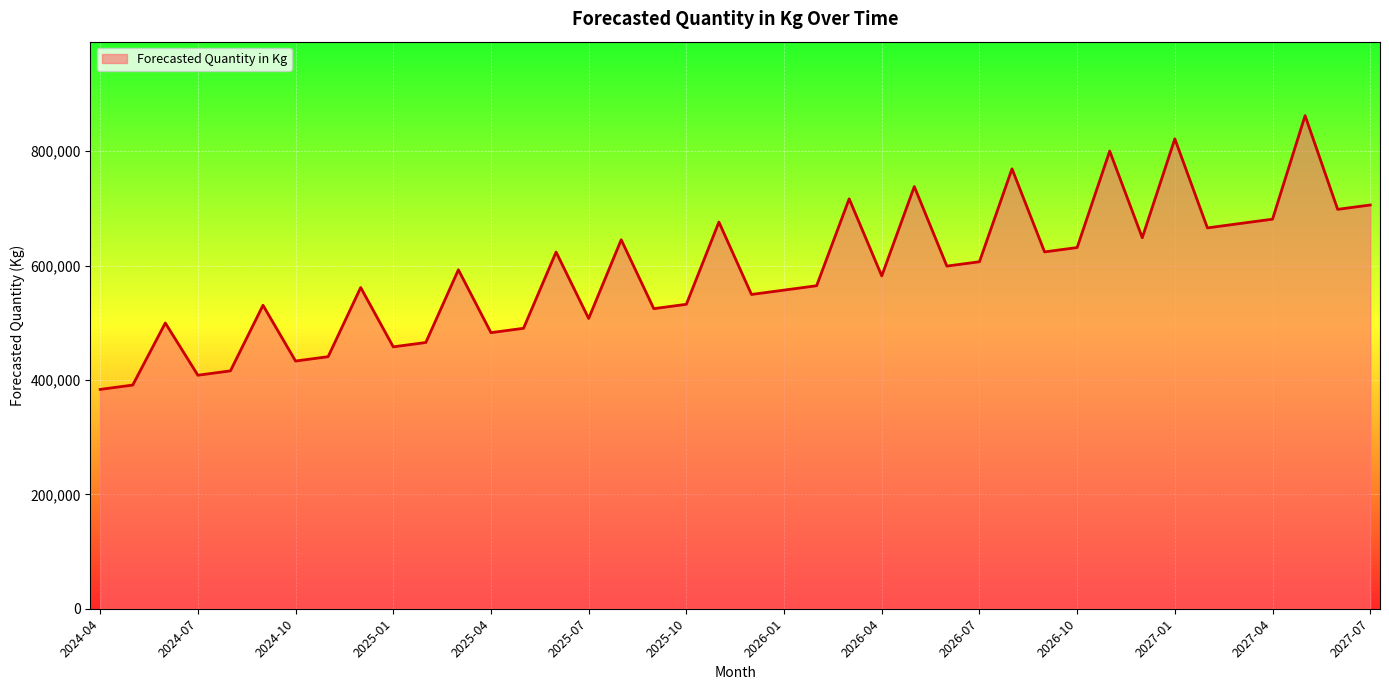

What is the maximum value shown in the chart?

862157.9